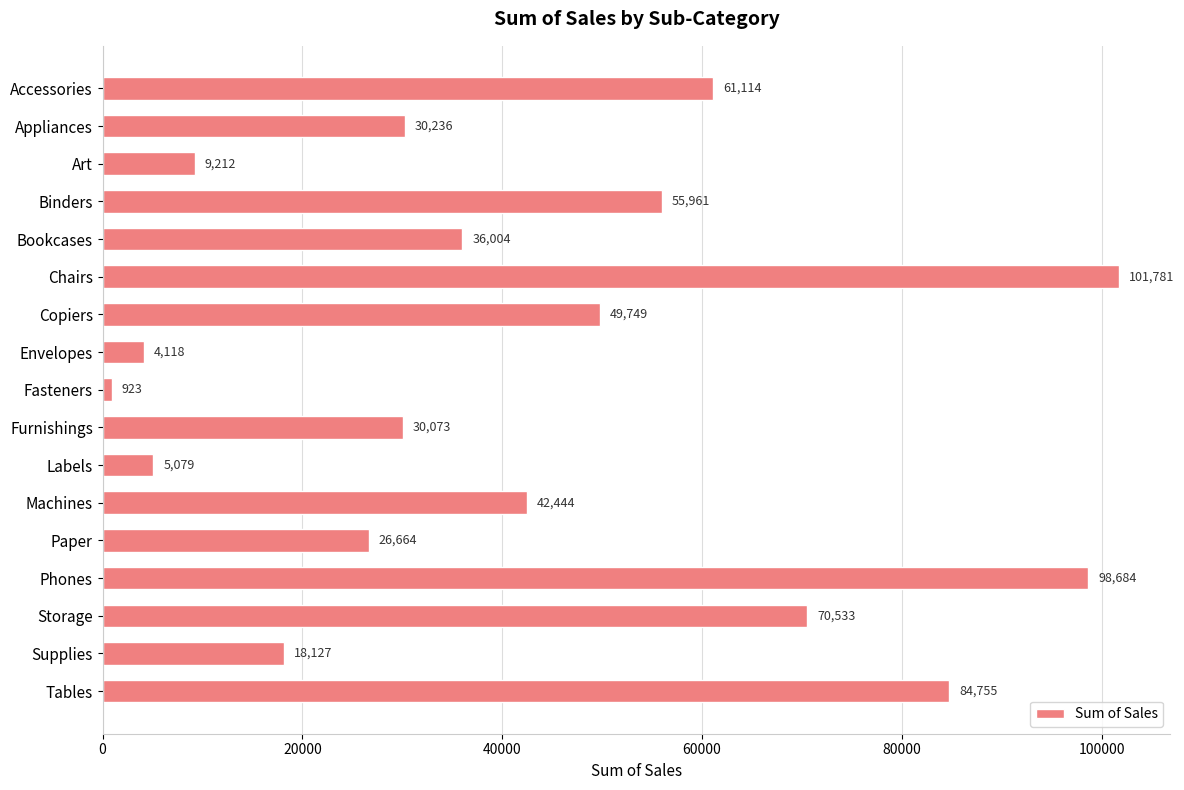

What is the label of the 9th bar from the top?

Fasteners